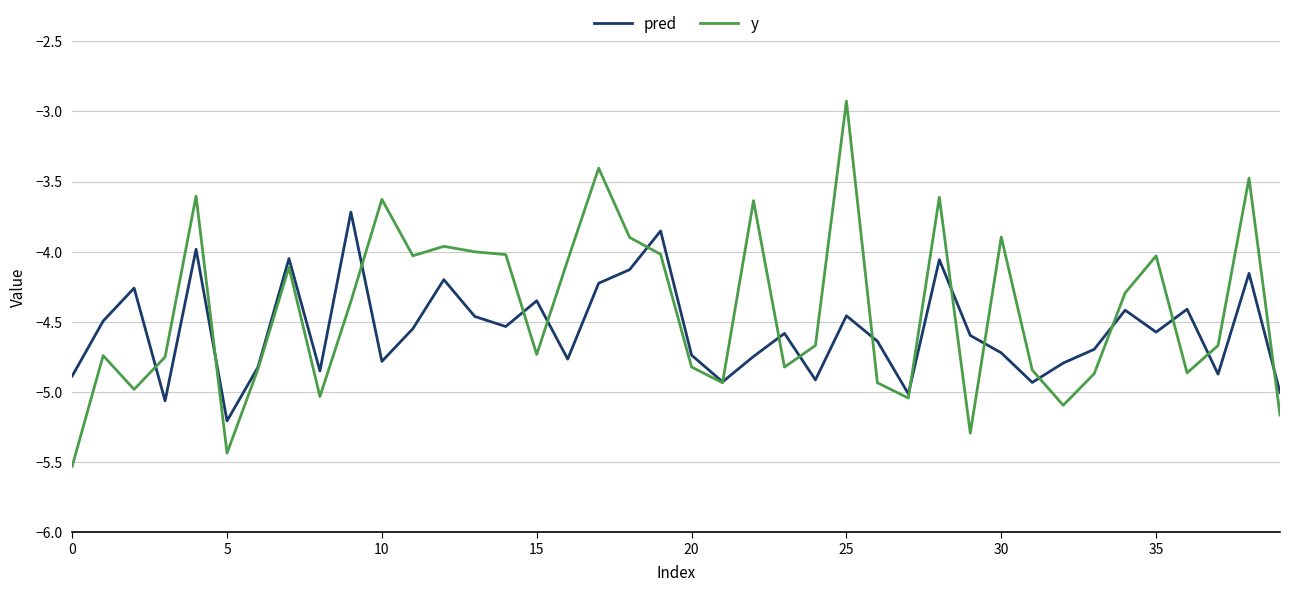

What is the minimum value shown in the chart?

-5.5